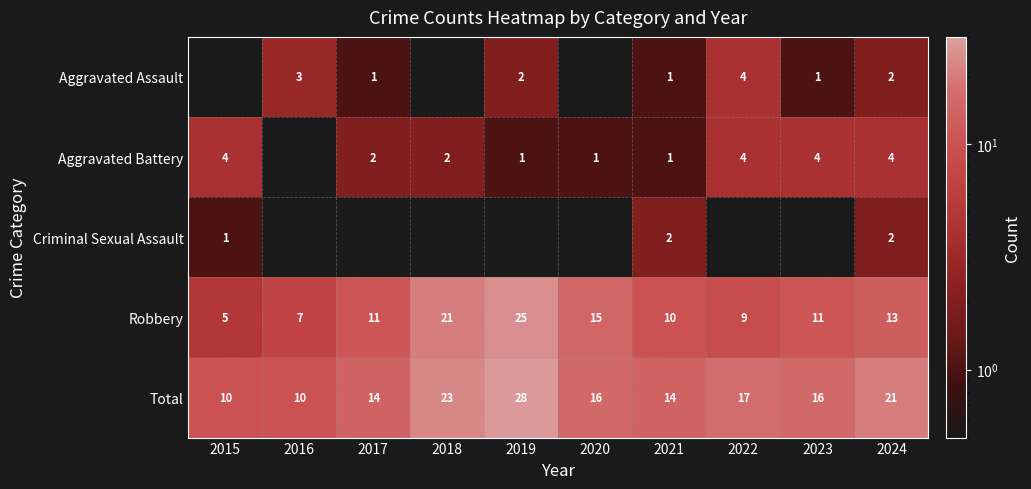

What is the sum of the Criminal Sexual Assault values at 2015 and 2024?

3.0